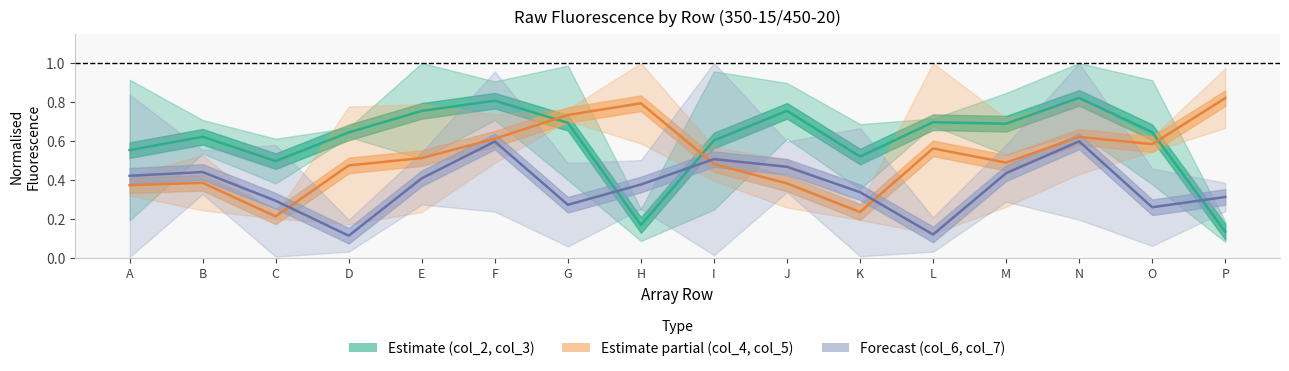

Between D and O, which is larger?

O